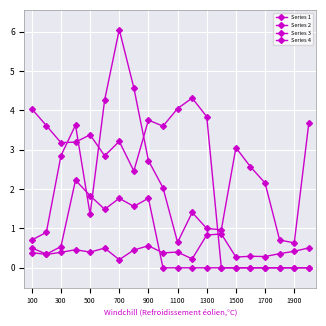

At how many categories does at least one series exceed 2?

17